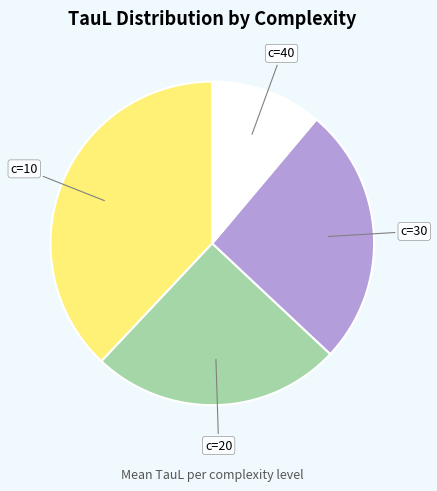

Is there any slice that represents more than half of the pie?

No